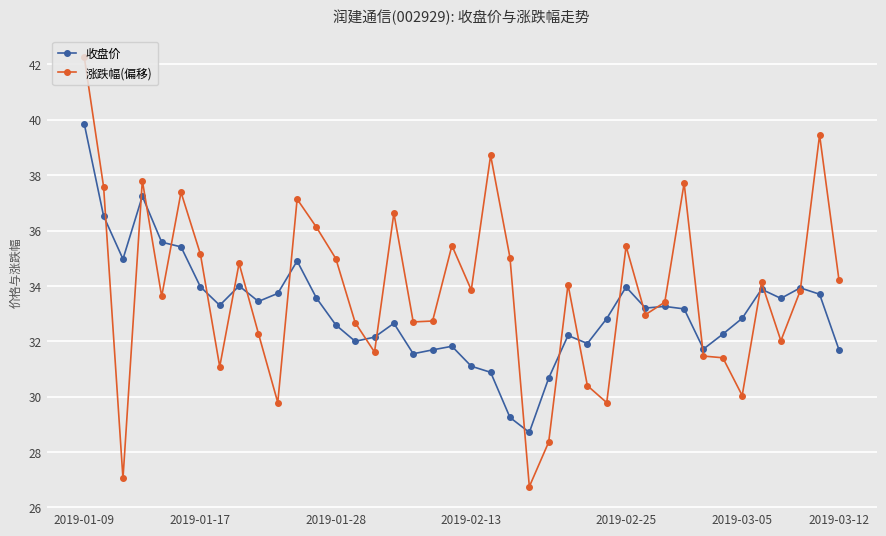

Count the number of categories in the chart.

40